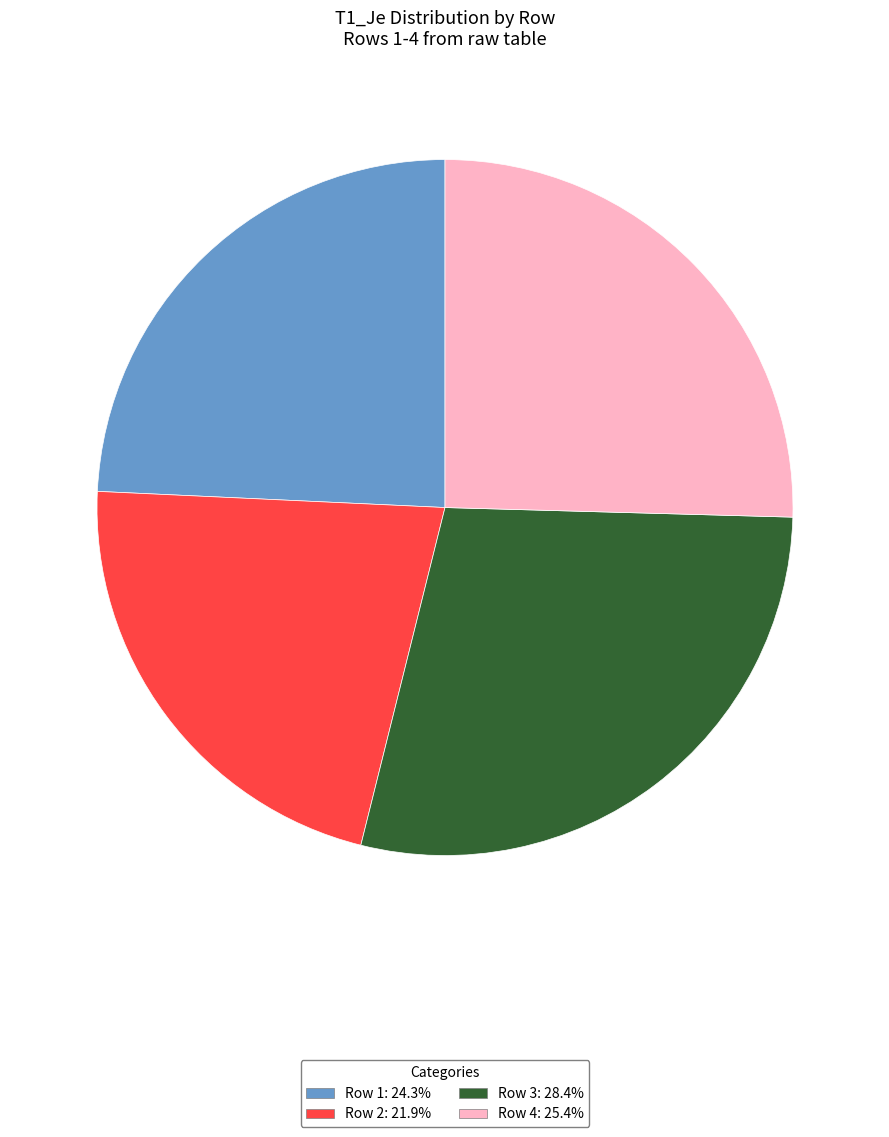

Does any single category account for the majority?

No